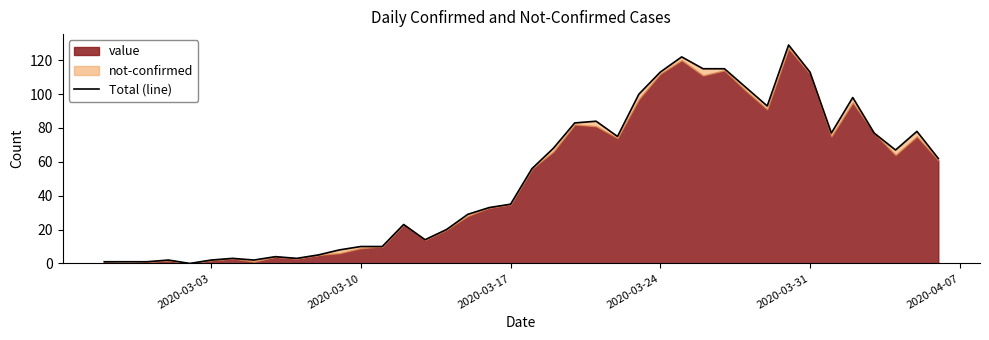

What position from the left is 2020-03-24?

4